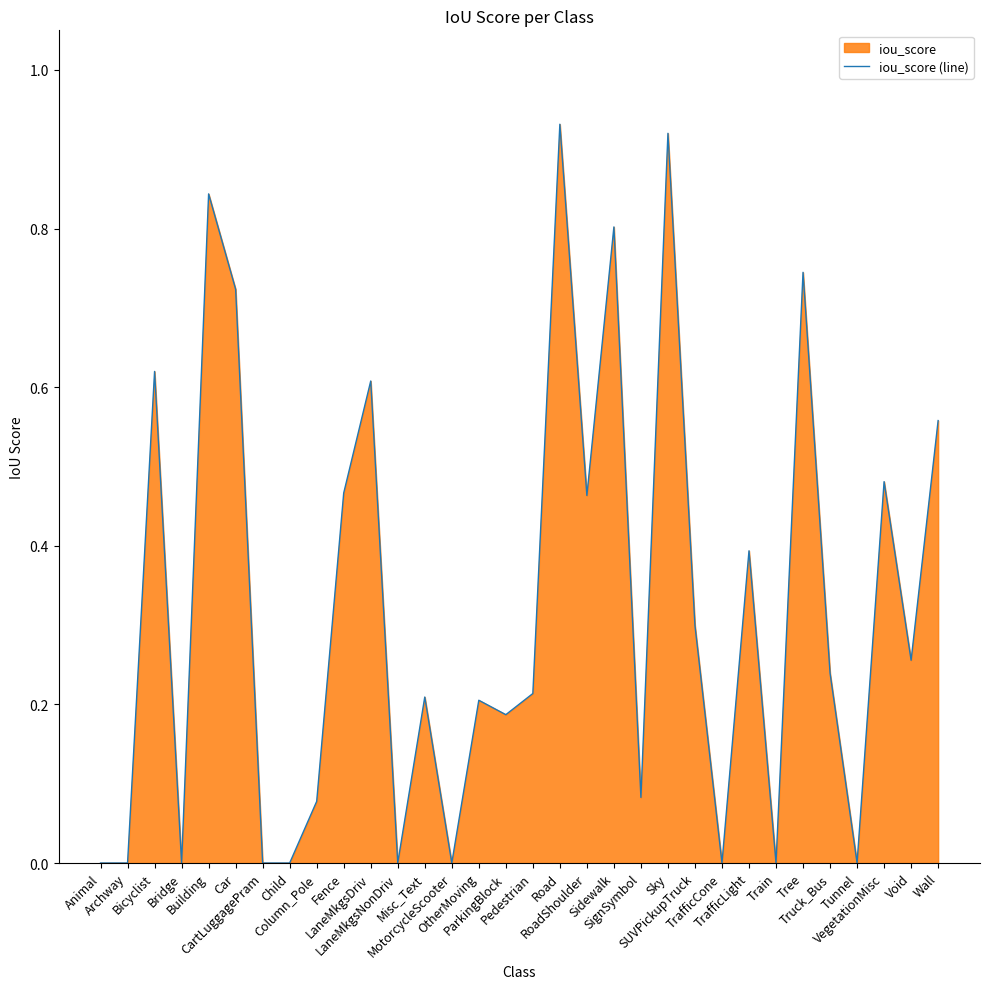

At which category does the data reach its first local peak?

Bicyclist